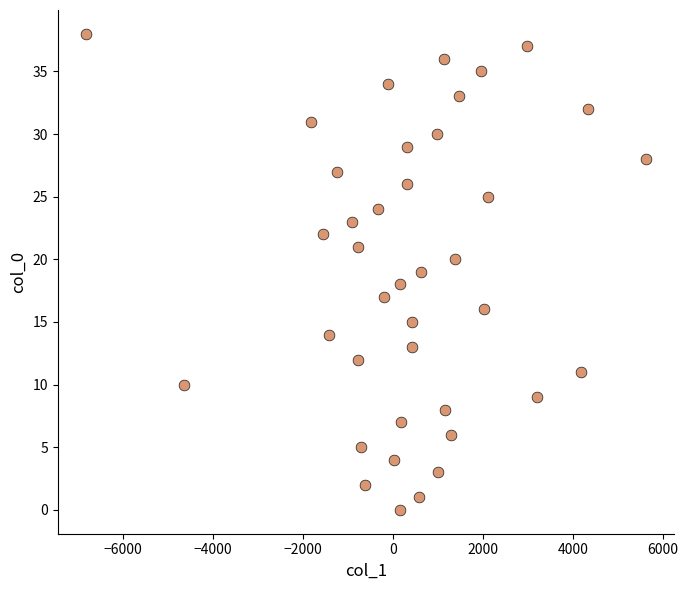

What is the range of Y values (max minus min)?

38